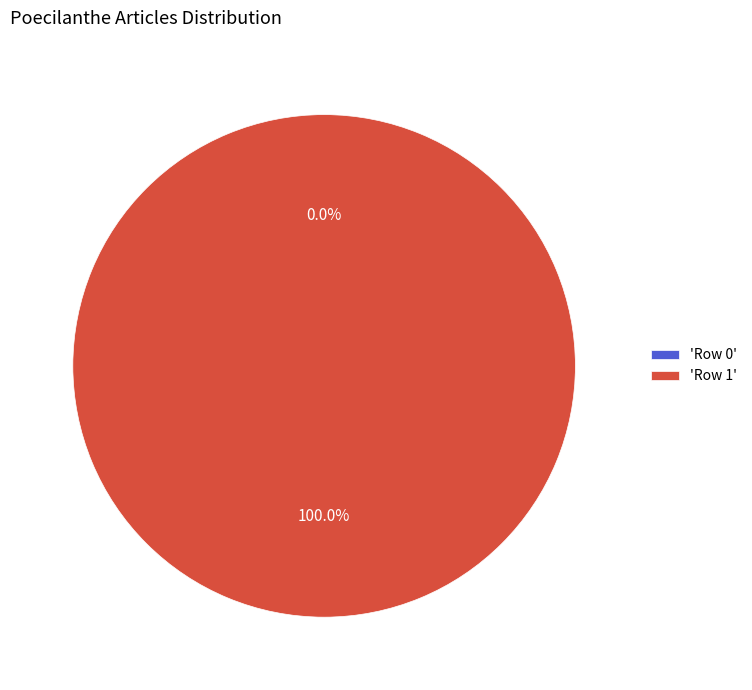

Is Row 1 the majority of the pie?

Yes